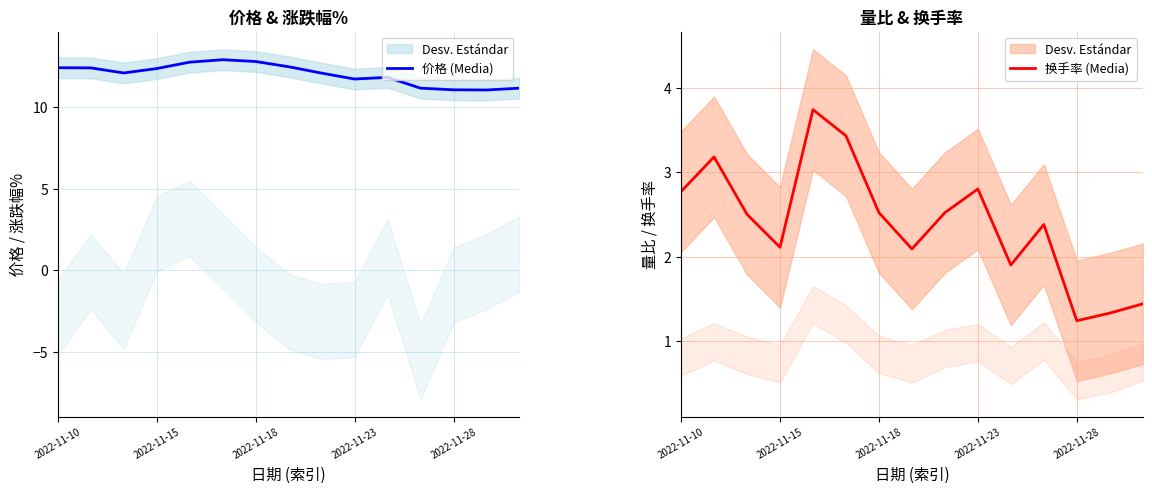

Where is the first local minimum for 换手率 (Media)?

2022-11-15